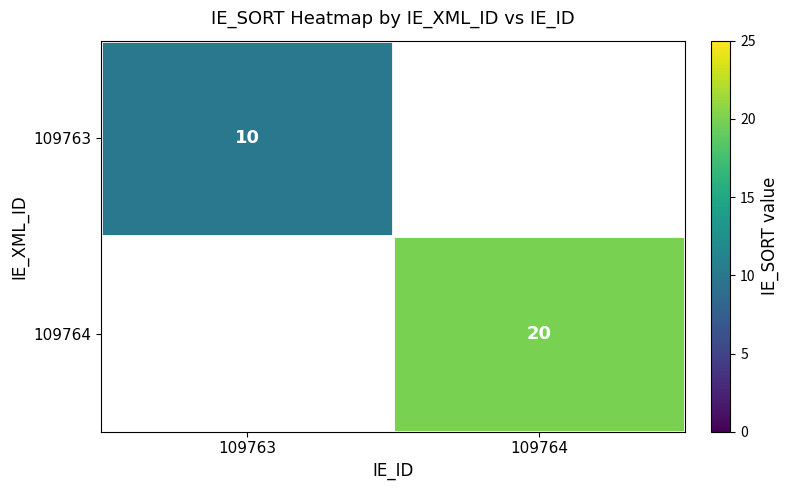

The value of 109763 at 109763 is 2. True or false?

False